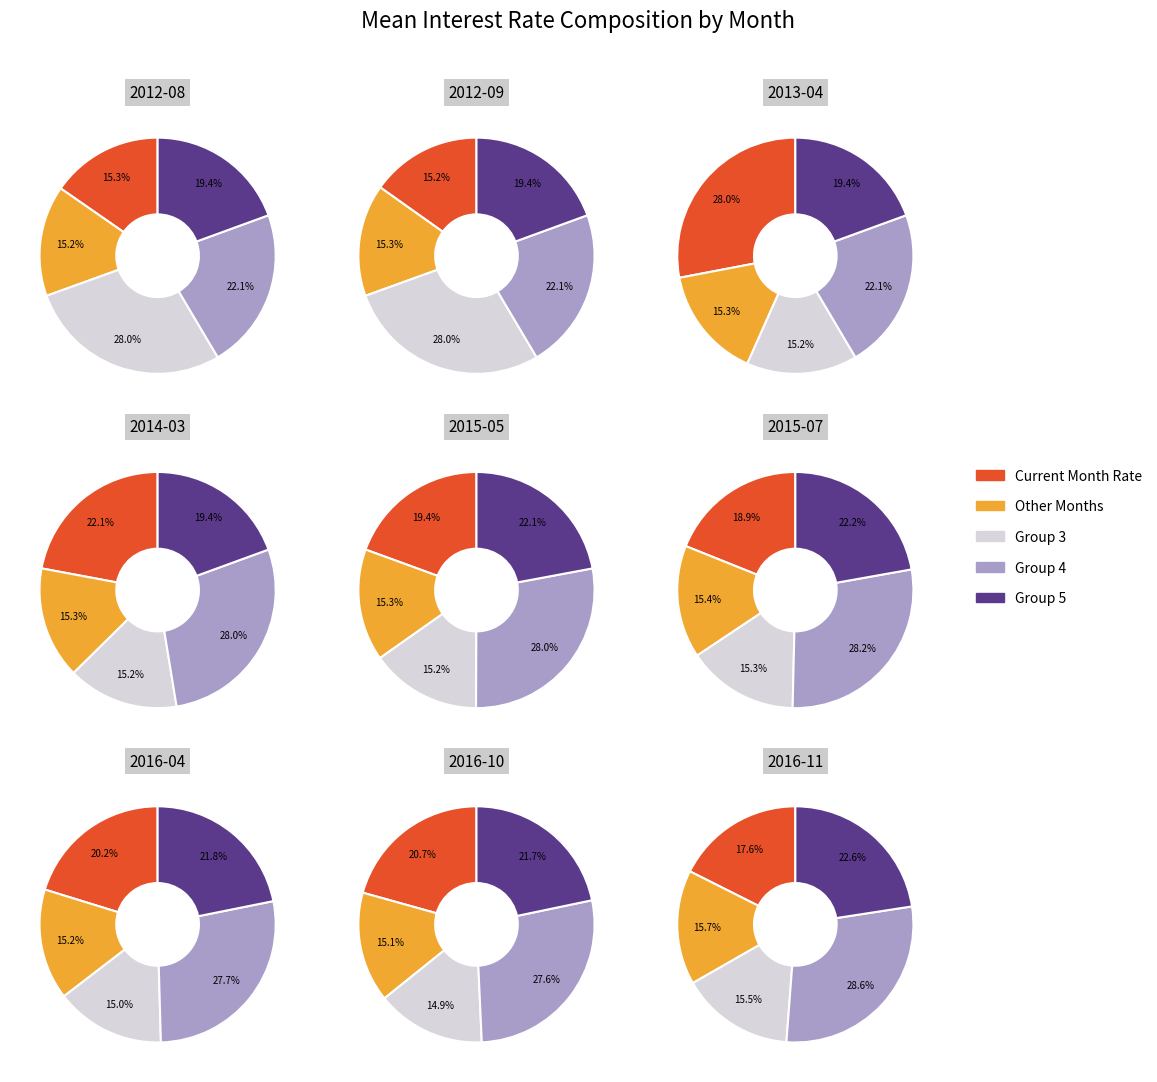

Approximately how many times larger is the value at 2013-04 compared to 2014-03?

1.3